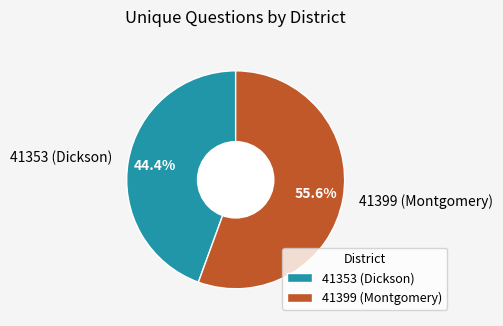

To the nearest percent, what is the difference between the 41399 (Montgomery) and 41353 (Dickson) slice percentages?

11%